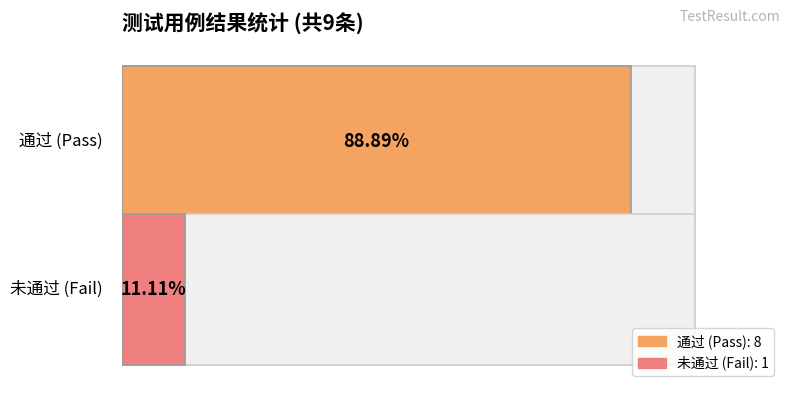

Which series has the largest range (max minus min)?

通过